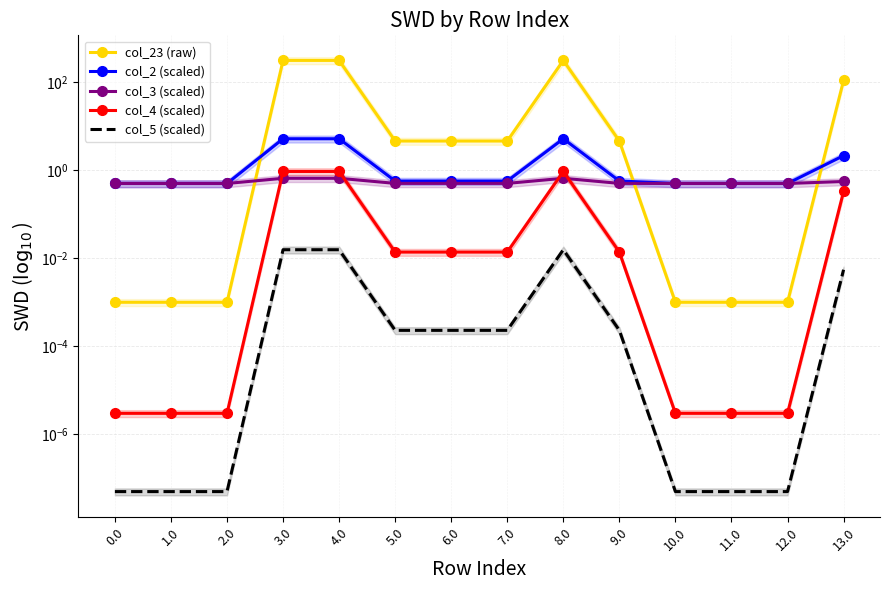

What is the total value across all series at 5.0?

5.7